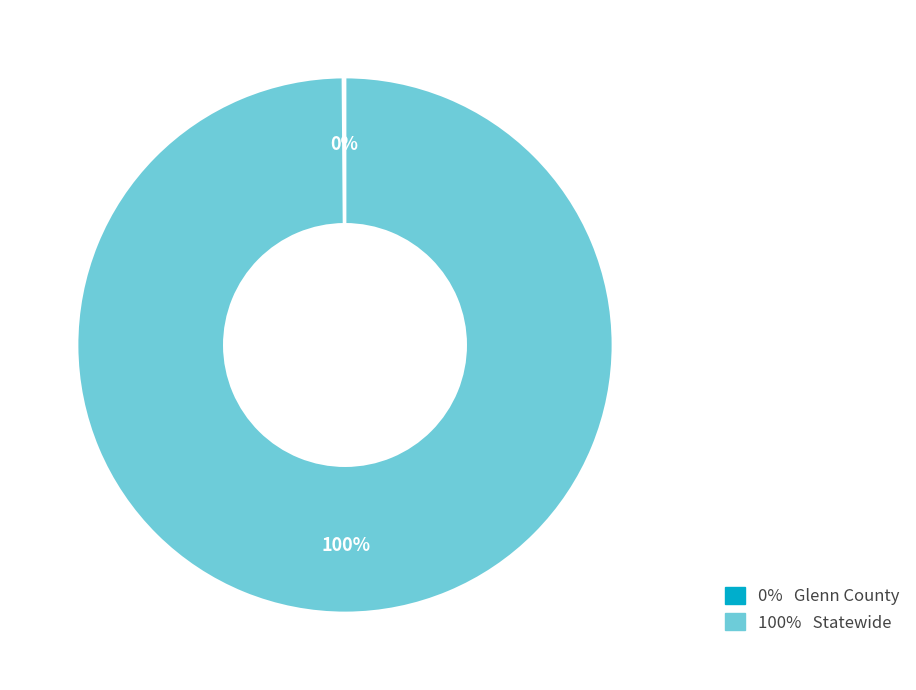

Which category has the biggest portion of the pie?

100% Statewide